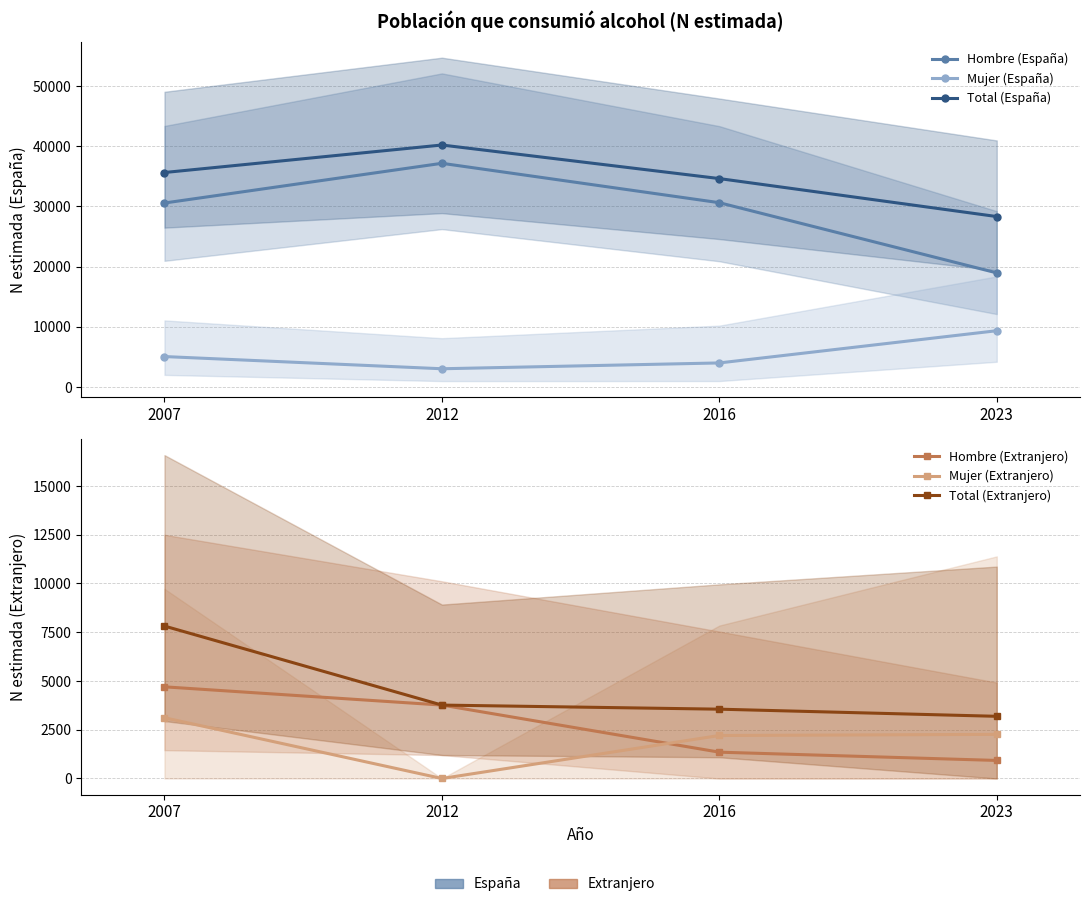

Does the chart have visible grid lines?

Yes